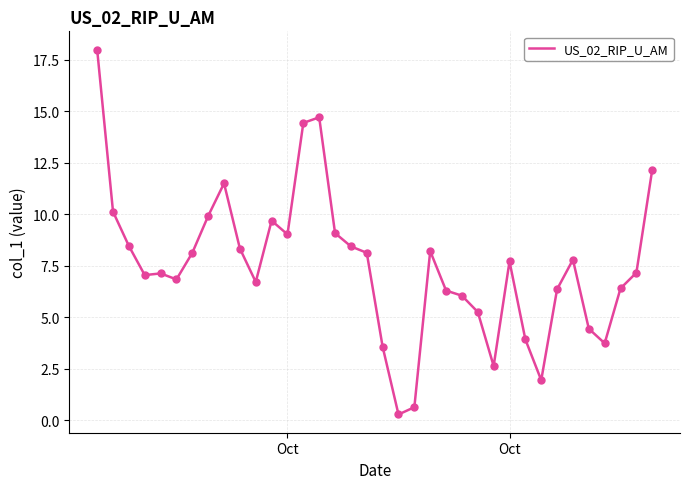

What is the difference between the maximum and minimum values?

17.7